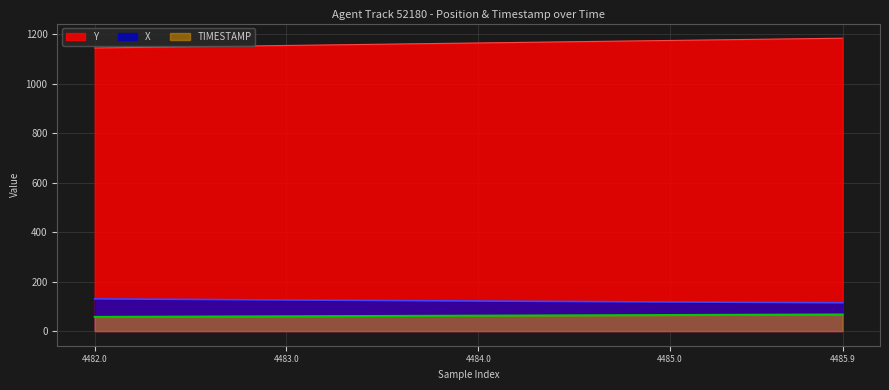

Rank the categories by TIMESTAMP value from highest to lowest.

4485.9, 4485.8, 4485.7, 4485.6, 4485.5, 4485.4, 4485.3, 4485.2, 4485.1, 4485.0, 4484.9, 4484.8, 4484.7, 4484.6, 4484.5, 4484.4, 4484.3, 4484.2, 4484.1, 4484.0, 4483.9, 4483.8, 4483.7, 4483.6, 4483.5, 4483.4, 4483.3, 4483.2, 4483.1, 4483.0, 4482.9, 4482.8, 4482.7, 4482.6, 4482.5, 4482.4, 4482.3, 4482.2, 4482.1, 4482.0